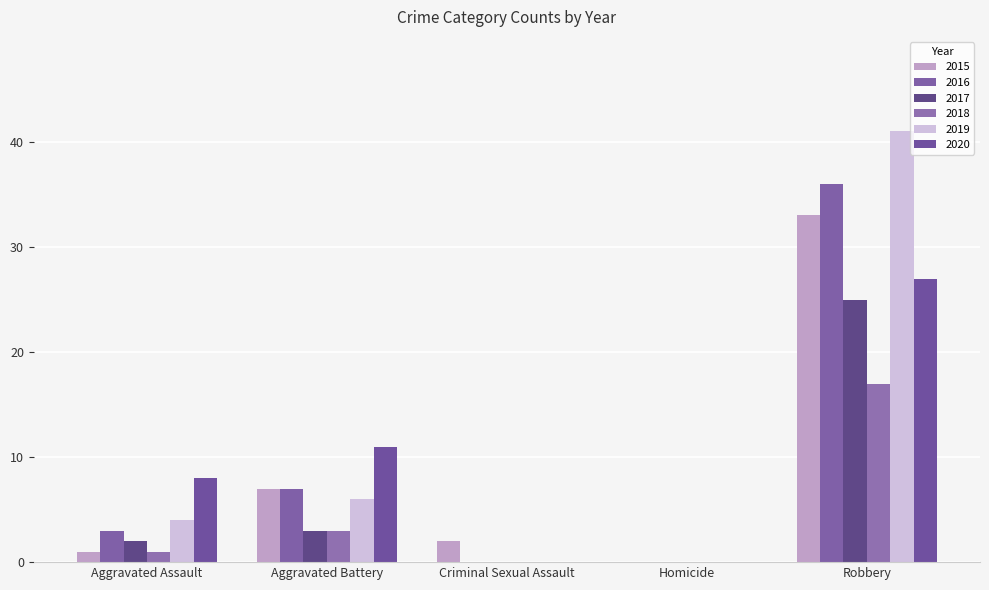

What is the label of the 3rd bar from the left?

Criminal Sexual Assault